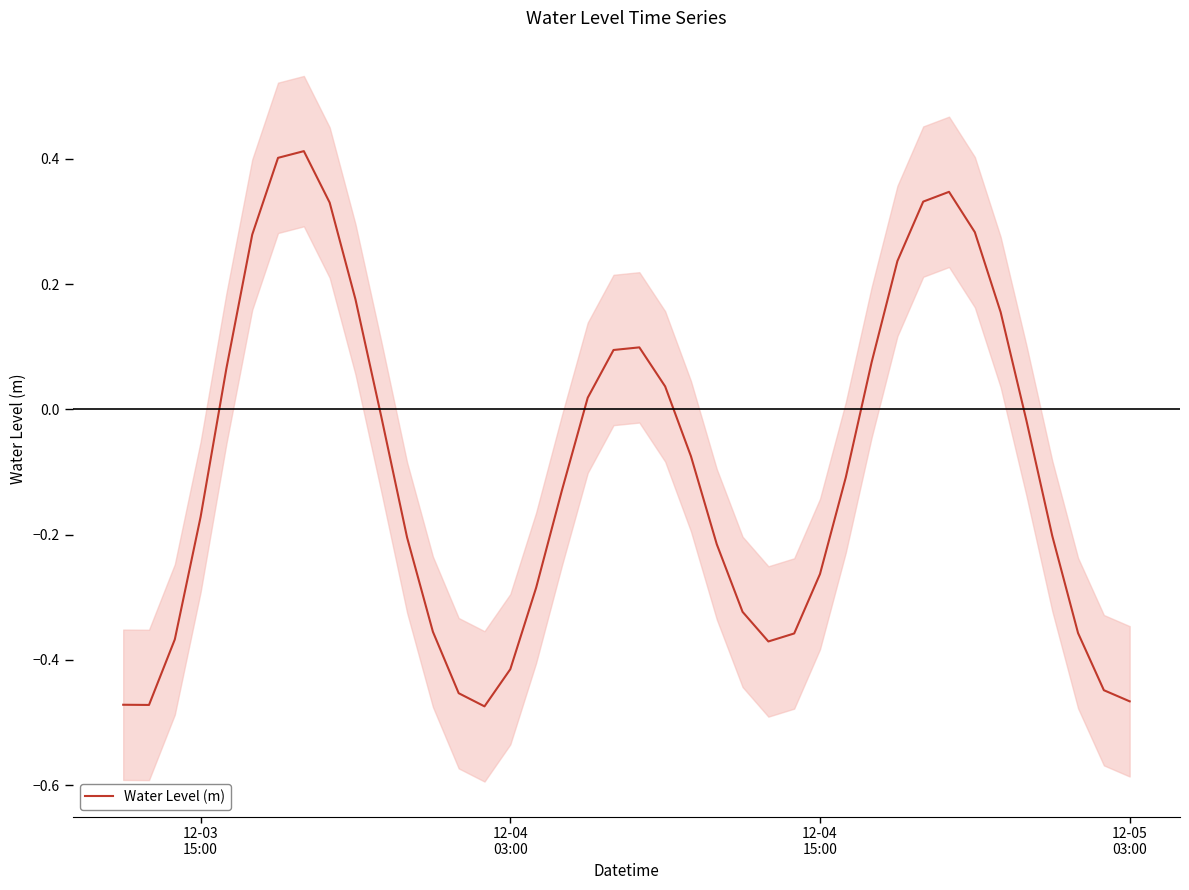

Is it true that the value at 12-05 03:00 is -0.5?

True